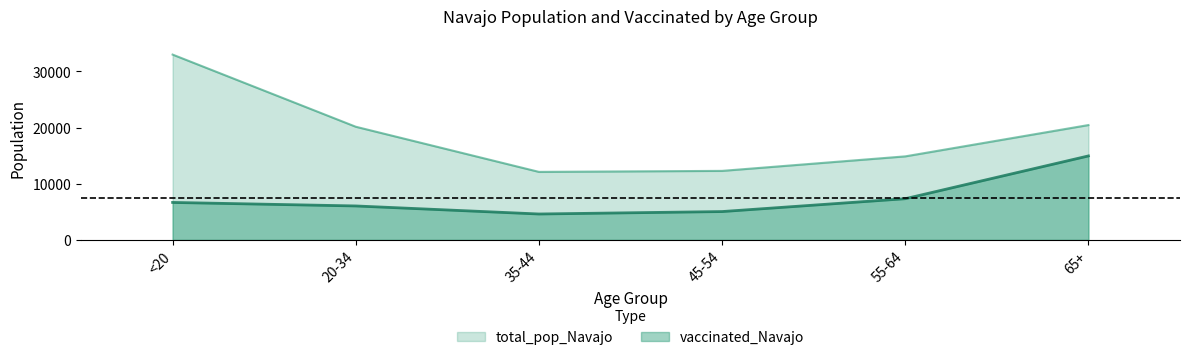

True or false: total_pop_Navajo and vaccinated_Navajo intersect in this chart.

False